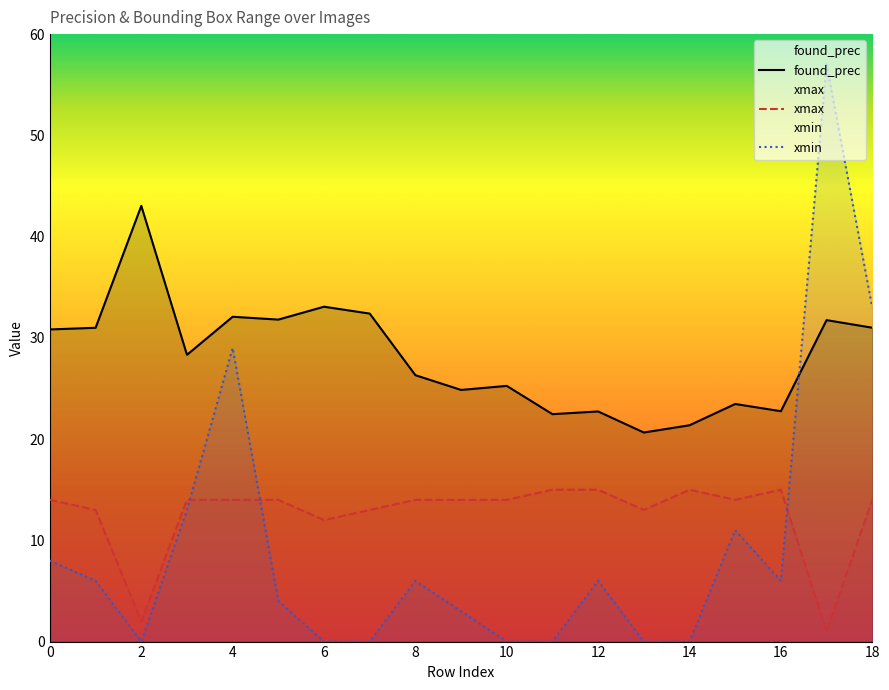

What is the sum of all xmin values?

182.0